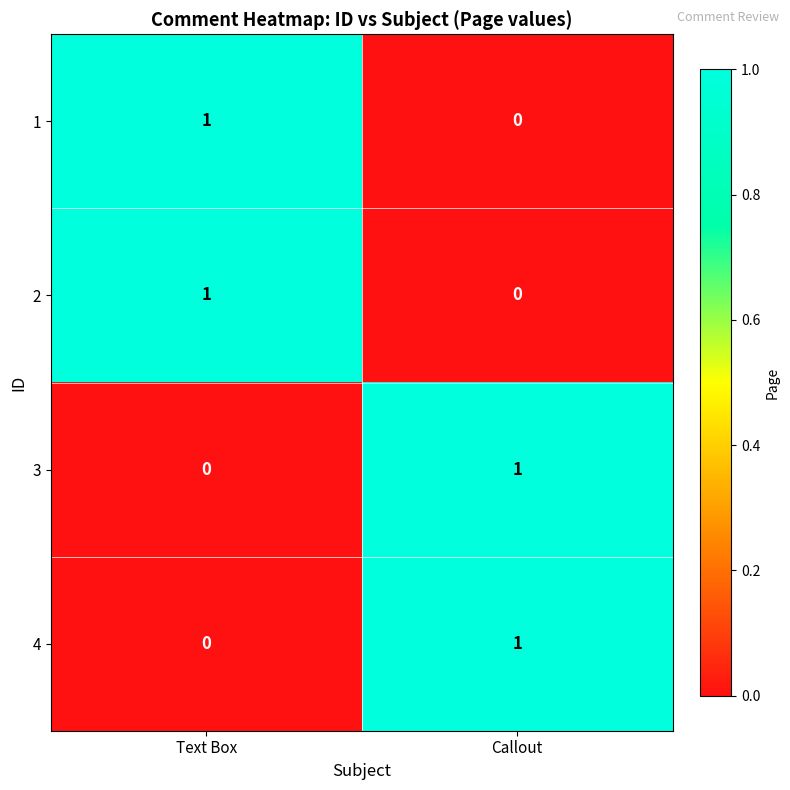

Count the number of data series in this chart.

4